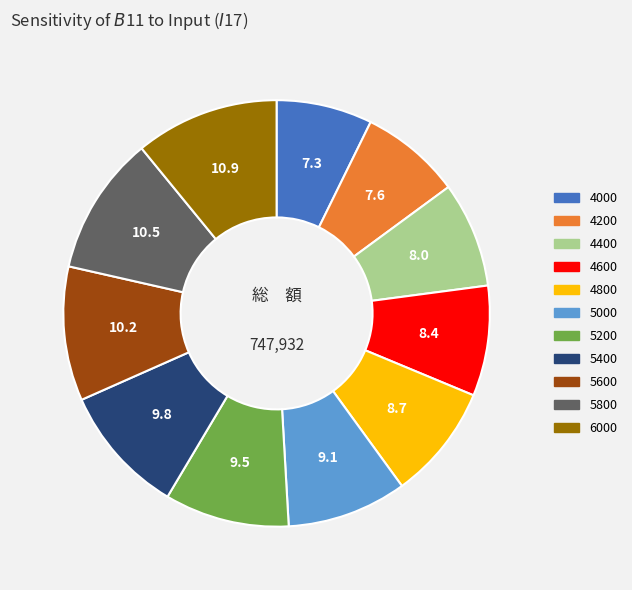

Between 5400 and 5000, which is larger?

5400